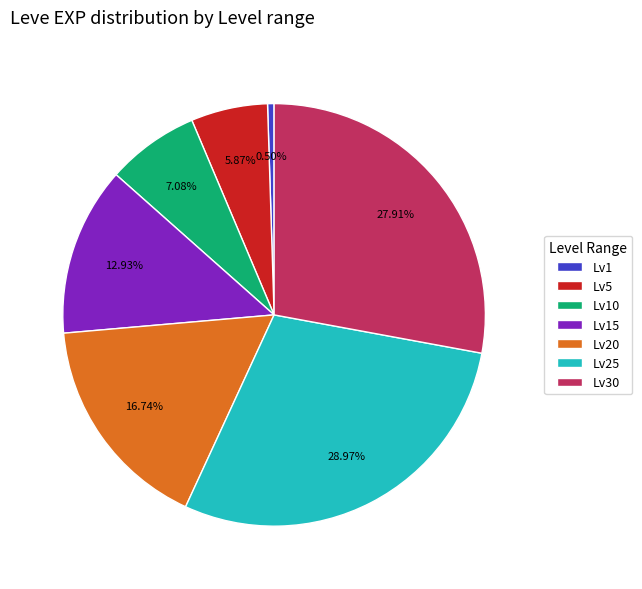

To the nearest percent, what is the average slice percentage?

14%